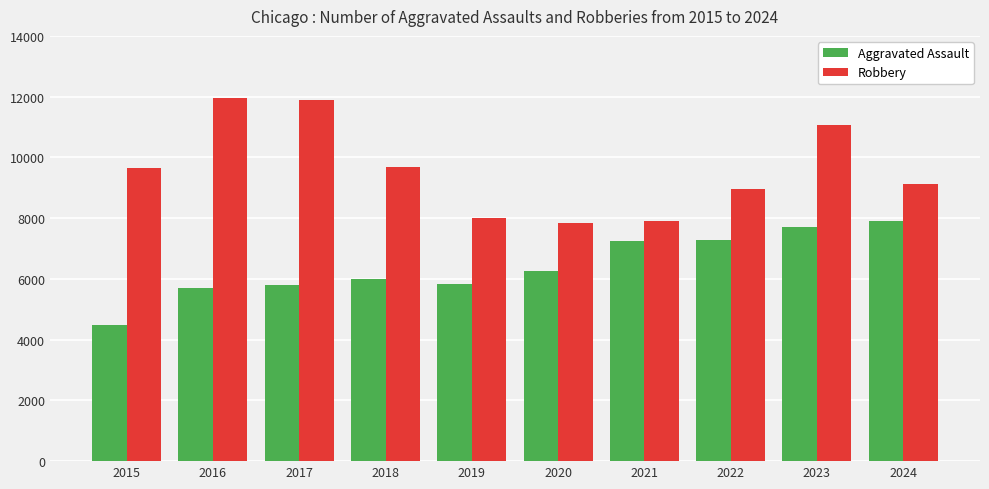

Rank the series by their average value, from lowest to highest.

Aggravated Assault, Robbery